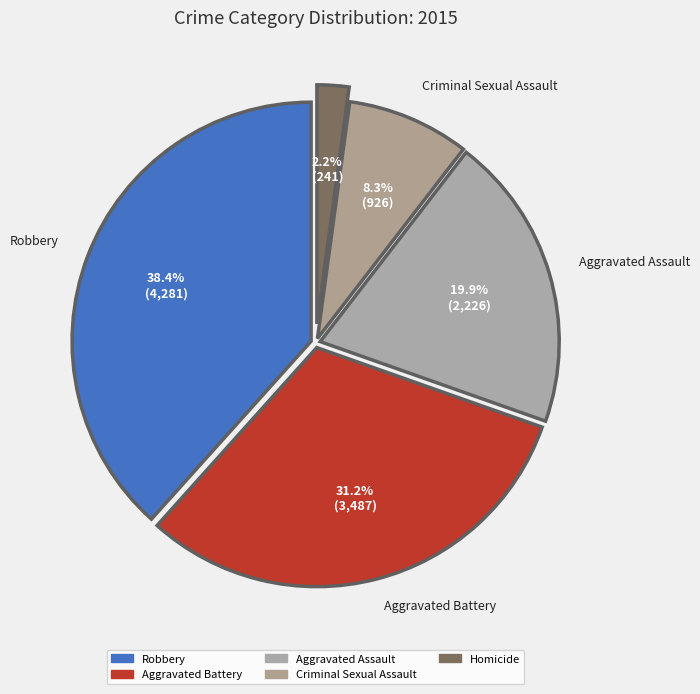

Does any single category account for the majority?

No